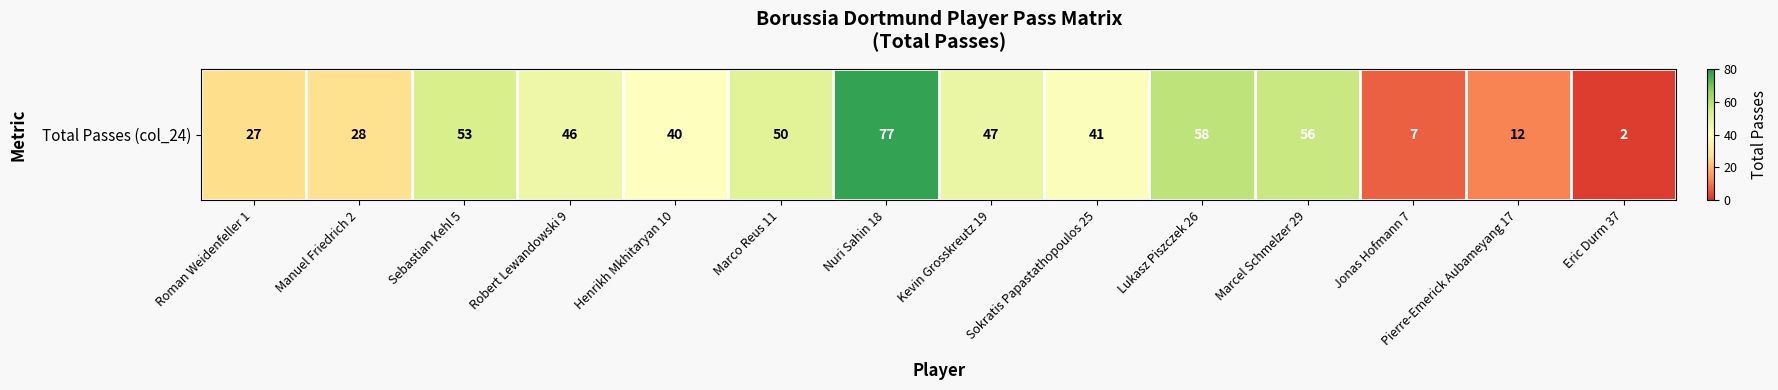

What is the ratio of the value at Pierre-Emerick Aubameyang 17 to the value at Sokratis Papastathopoulos 25?

0.3